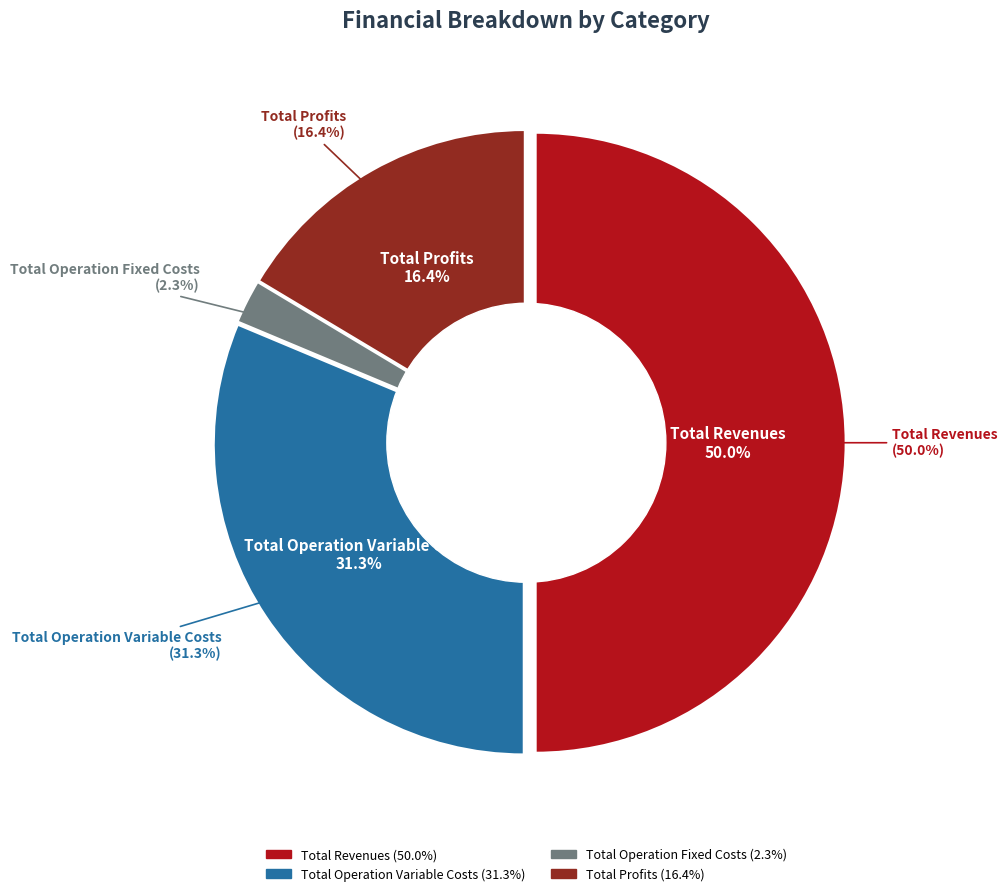

Combined, what portion of the pie is Total Capital Costs and Total Operation Fixed Costs?

2.3%